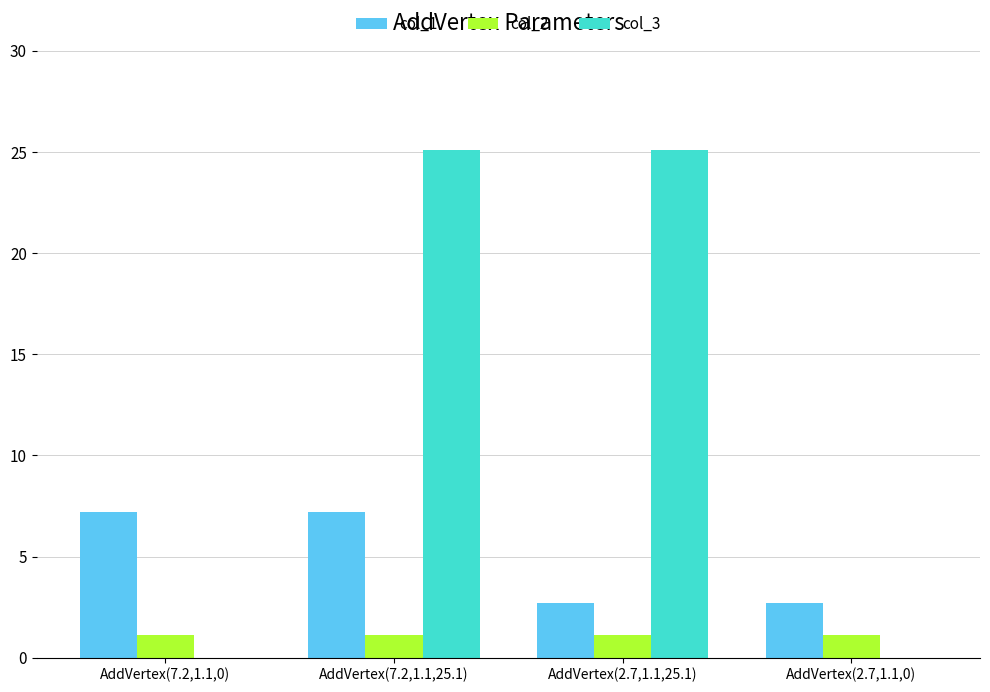

What is the sum of all col_2 values?

4.4